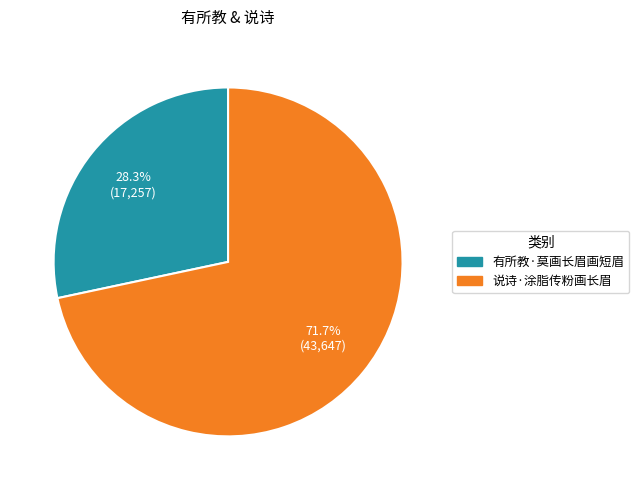

Do 有所教·莫画长眉画短眉 and 说诗·涂脂传粉画长眉 together represent more than half of the pie?

Yes